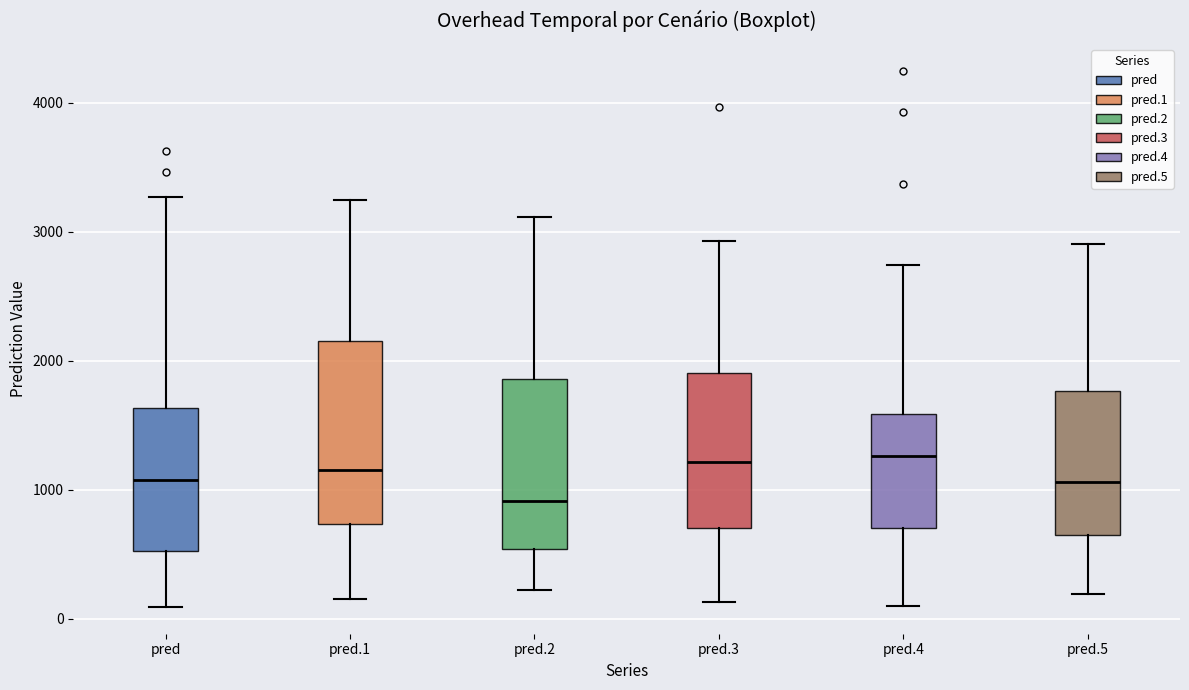

Which box's median line is the lowest?

pred.2